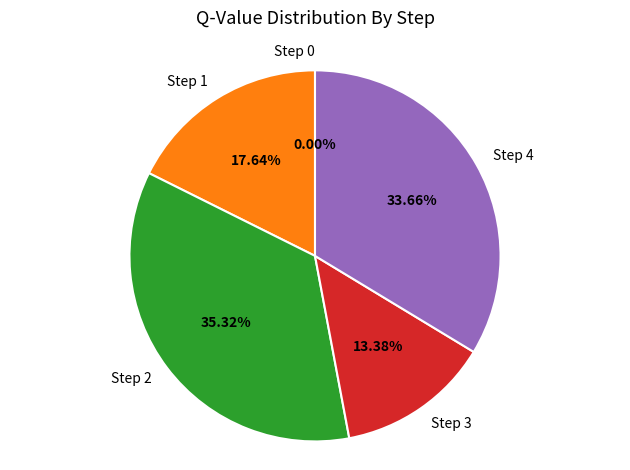

What is the total percentage of Step 2 and Step 0?

35.3%